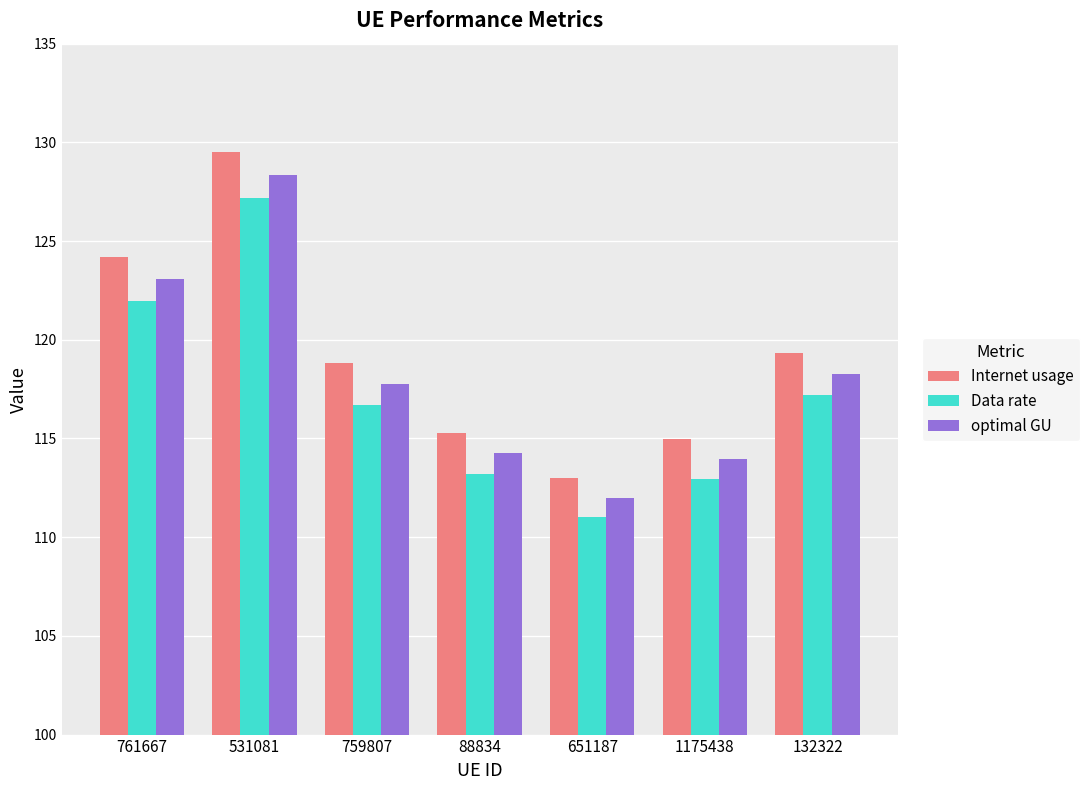

How many distinct data groups are displayed?

3